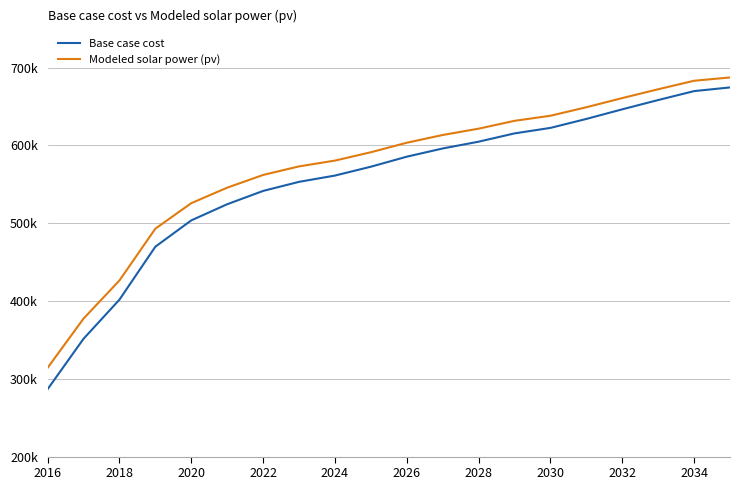

Reading left to right, transcribe all the data shown in this chart.

Base case cost: 286603.4	351357.3	401651.6	469726.8	503527.0	524284.0	541388.0	553066.1	561130.7	572509.4	585387.1	595948.8	604663.5	615318.9	622388.9	633904.3	646267.1	658197.4	669676.2	674398.4
Modeled solar power (pv): 314052.4	377292.9	426298.7	492868.5	525649.9	545576.4	561915.6	572916.4	580365.9	591097.7	603320.5	613264.8	621399.1	631465.2	638004.0	648934.7	660704.3	672054.8	682967.1	687221.0